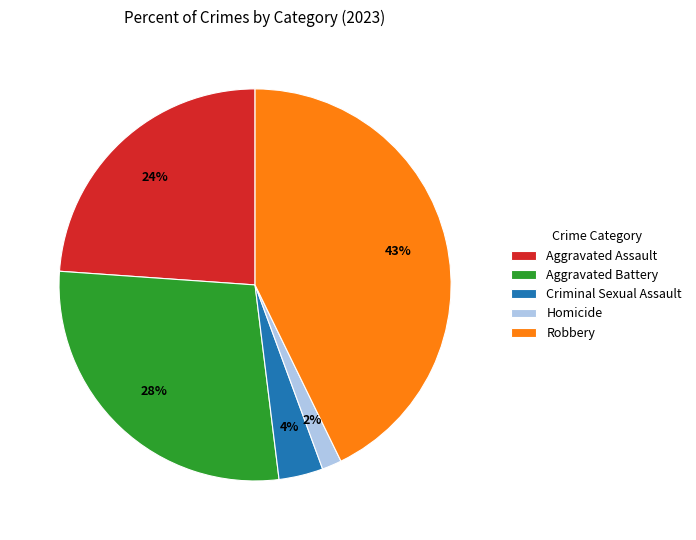

Which slice is the largest?

Robbery